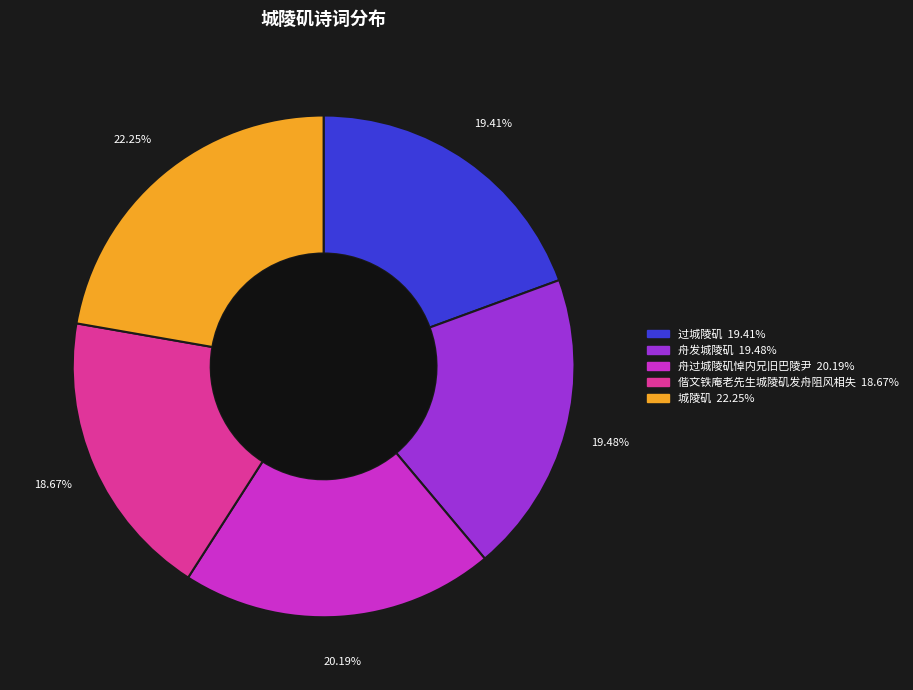

How many slices are in this pie chart?

5